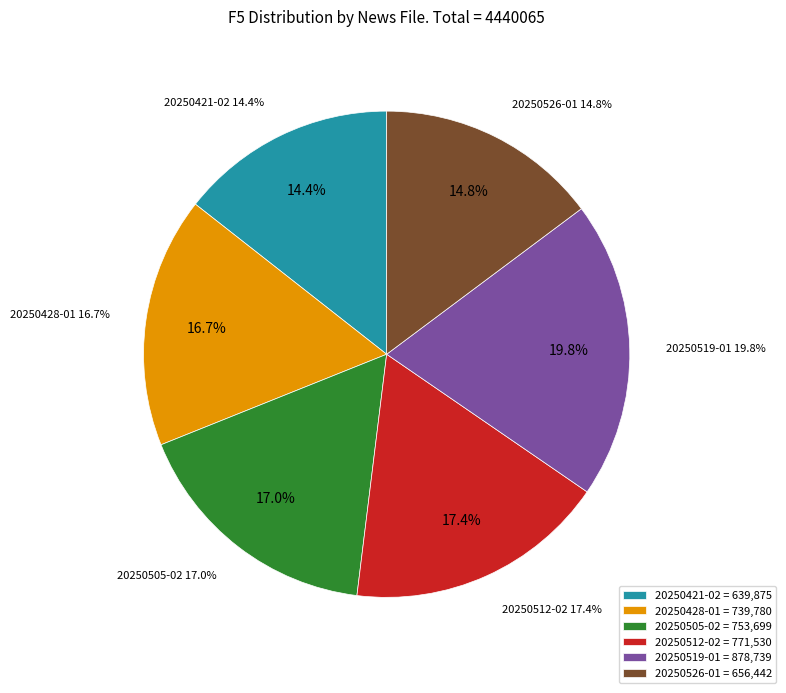

Is it true that news-20250505-02.html is 24% of the pie?

False